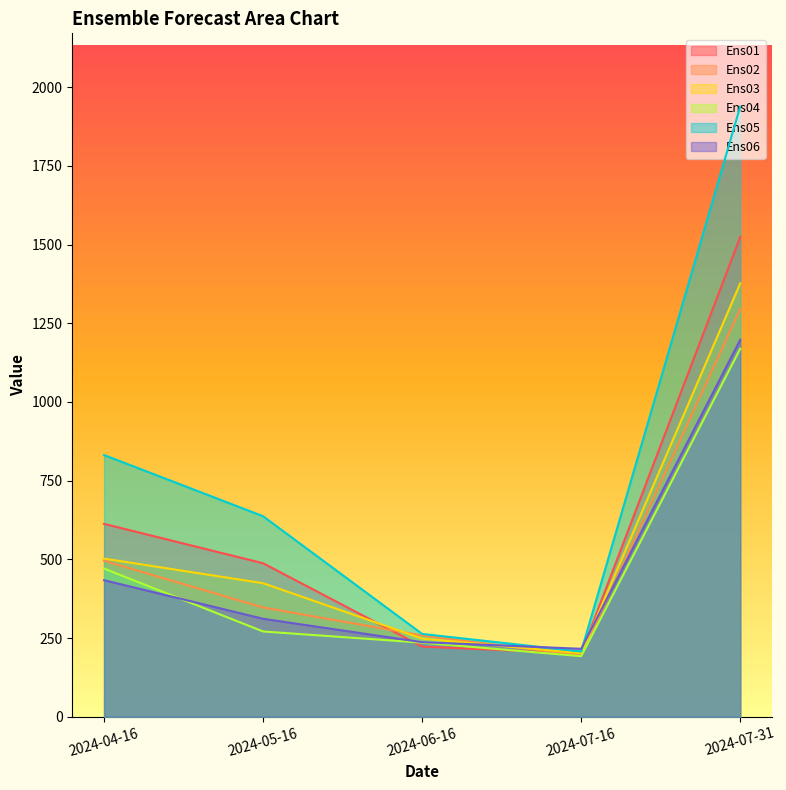

The value of Ens05 at 2024-05-16 is 636.8. True or false?

True